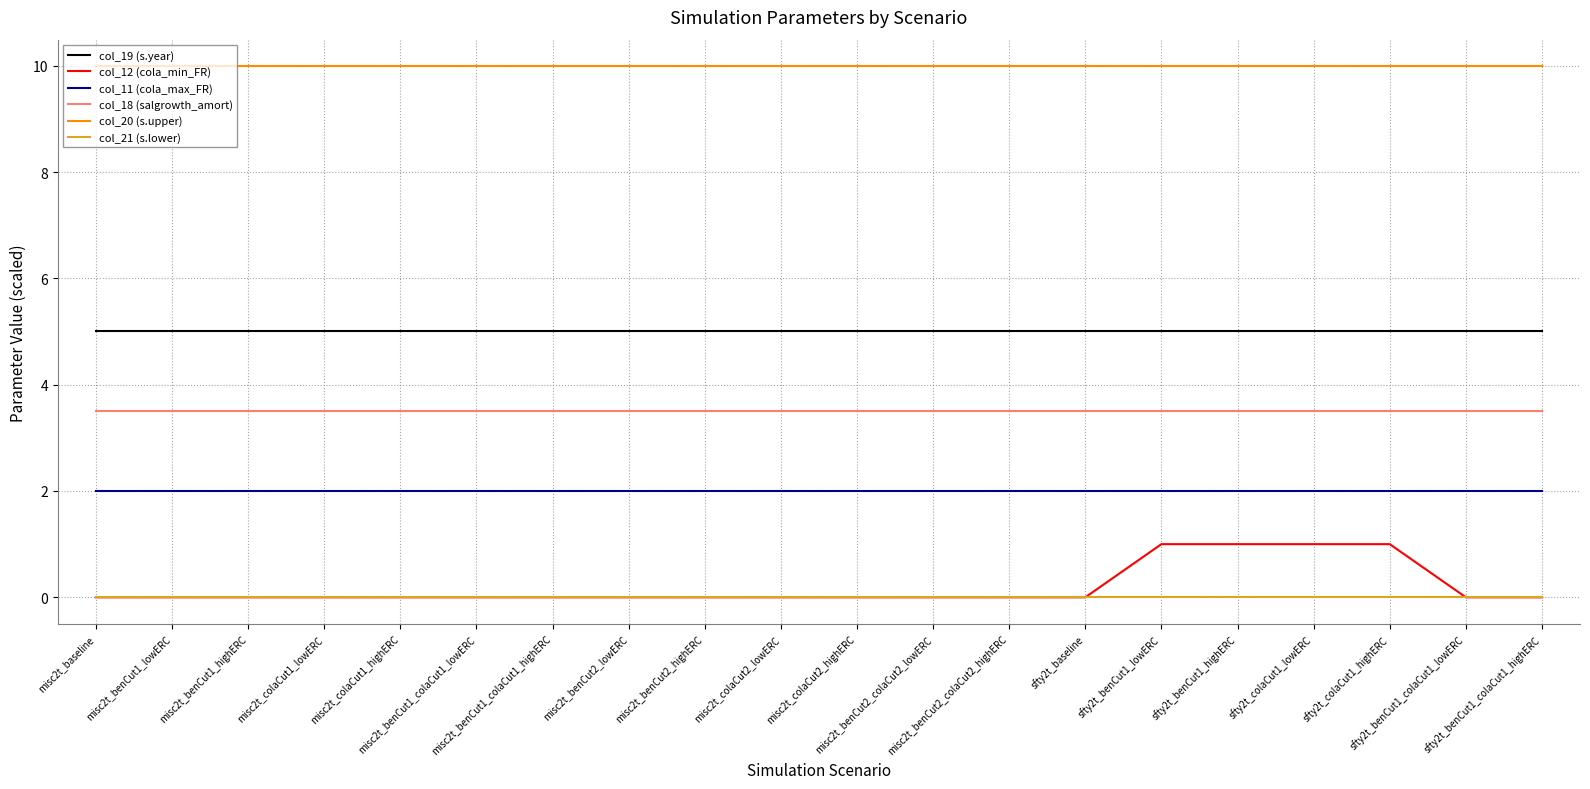

True or false: col_20 (s.upper) and col_11 (cola_max_FR) cross at least once.

False